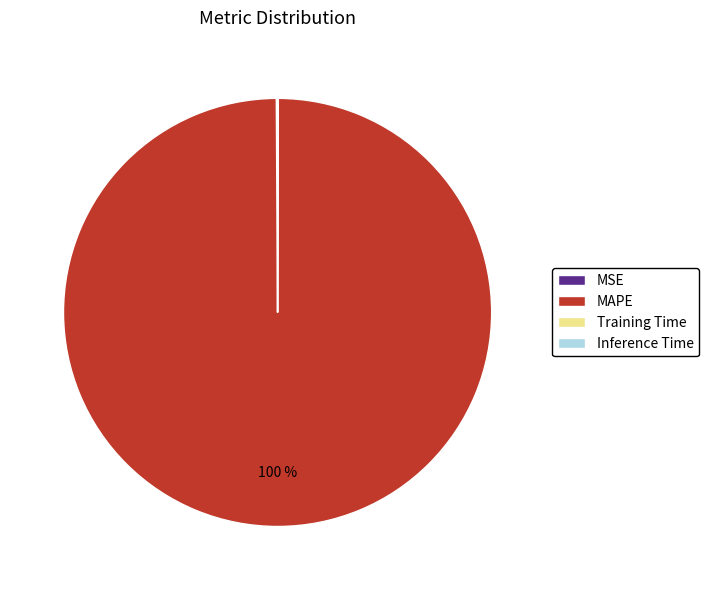

Is there a majority slice in this chart?

Yes